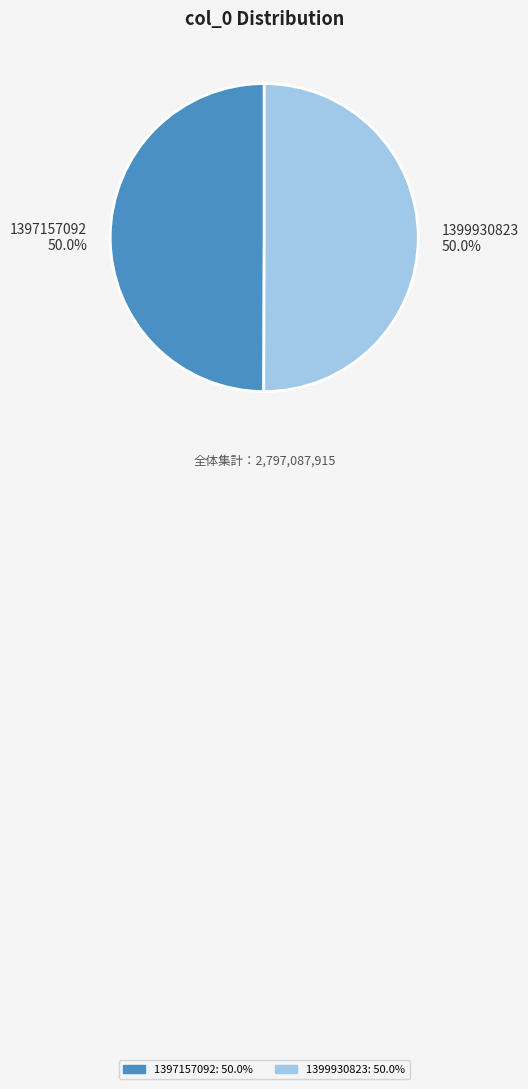

How much of the chart is everything except 1397157092?

50.0%